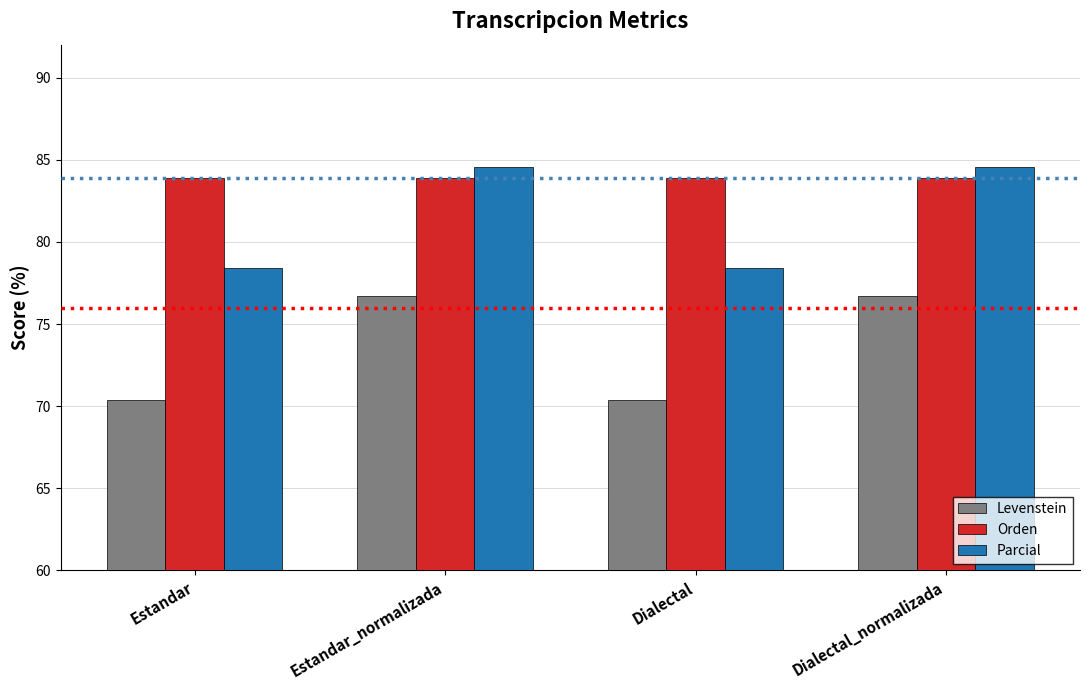

What are all the series names shown in the legend?

Levenstein, Orden, Parcial